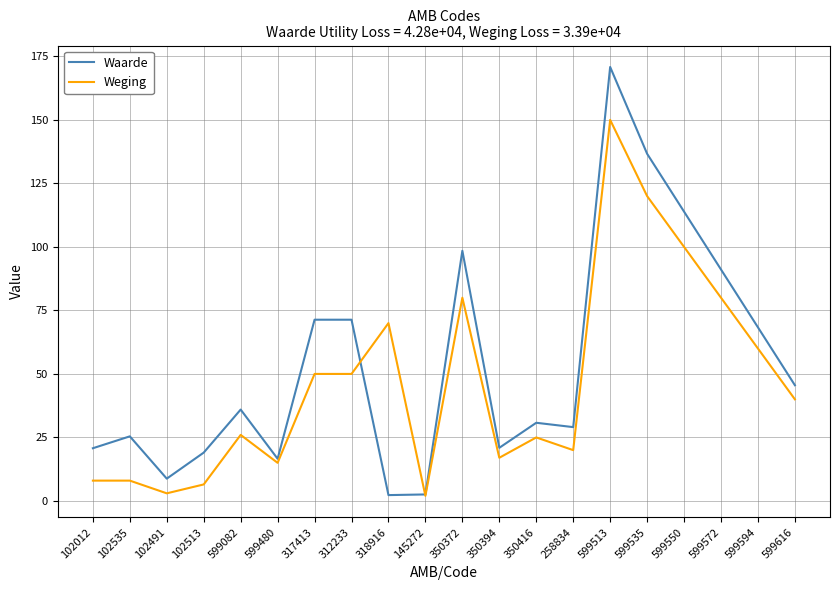

What position from the left is 599535?

16